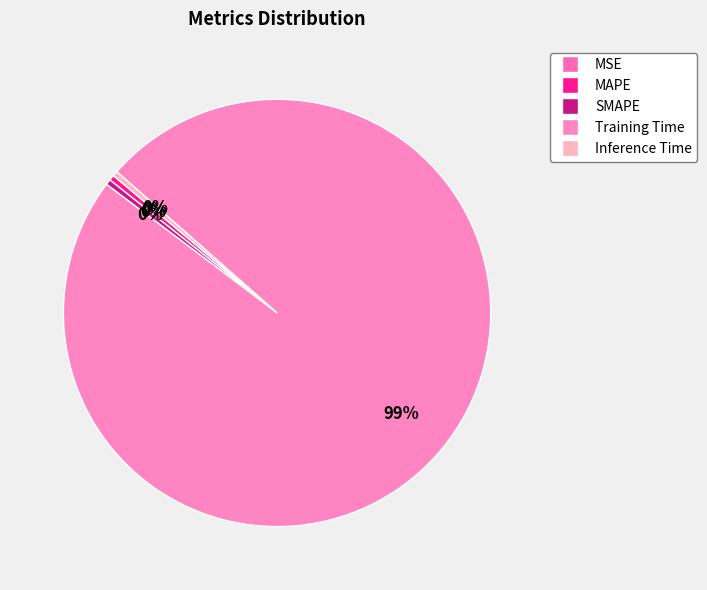

How many segments does this pie chart have?

5